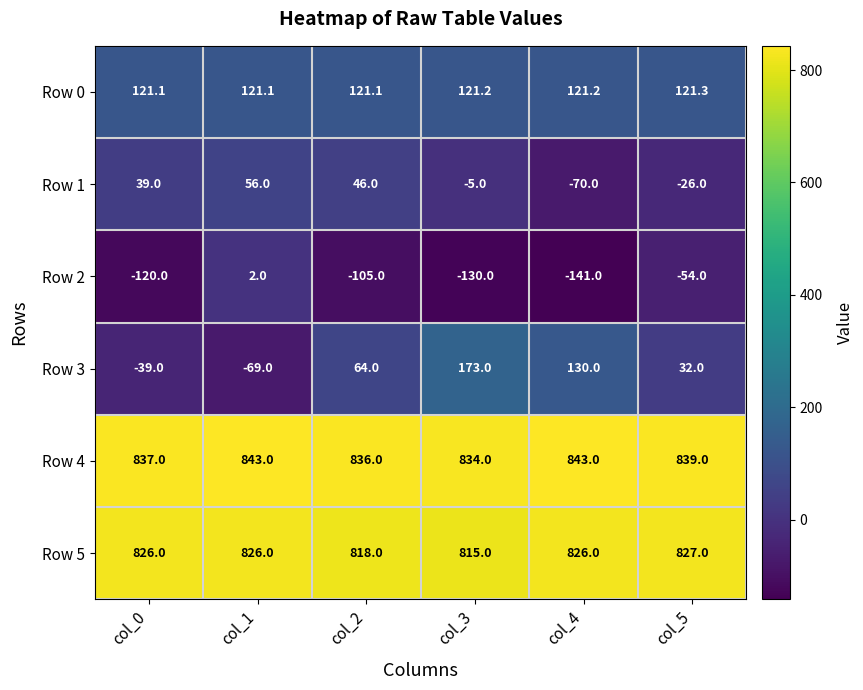

What is the difference between the maximum and minimum values in the Row 4 series?

9.0